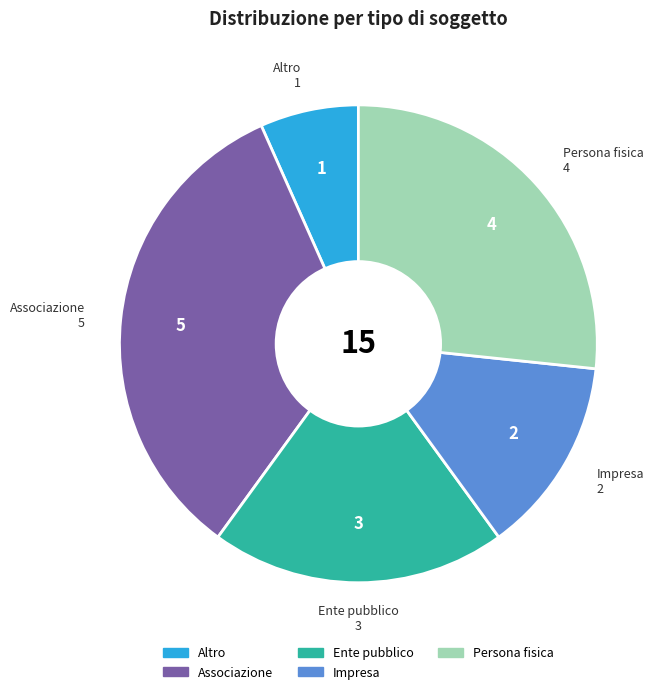

How many slices are in this pie chart?

5